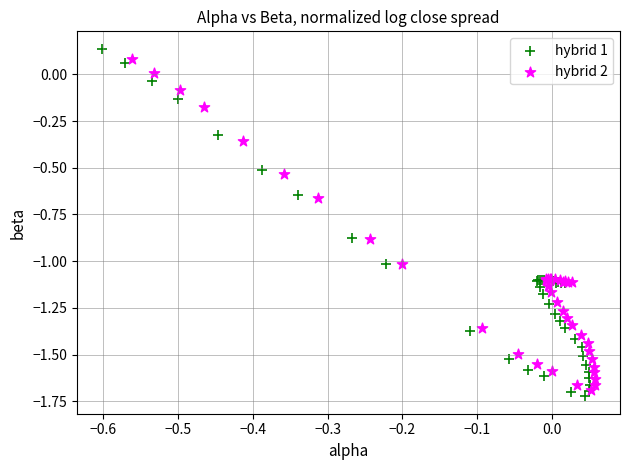

Which series has the widest spread of Y values?

hybrid 1